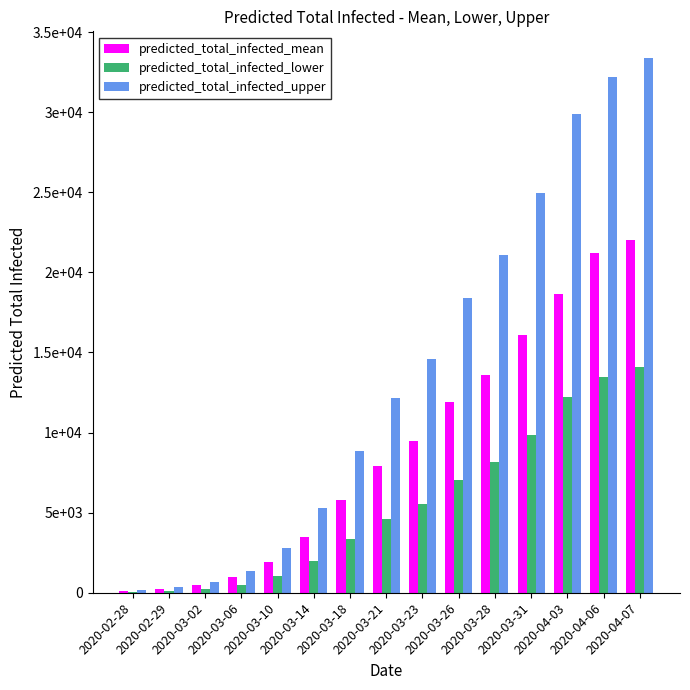

Are the bars horizontal?

No